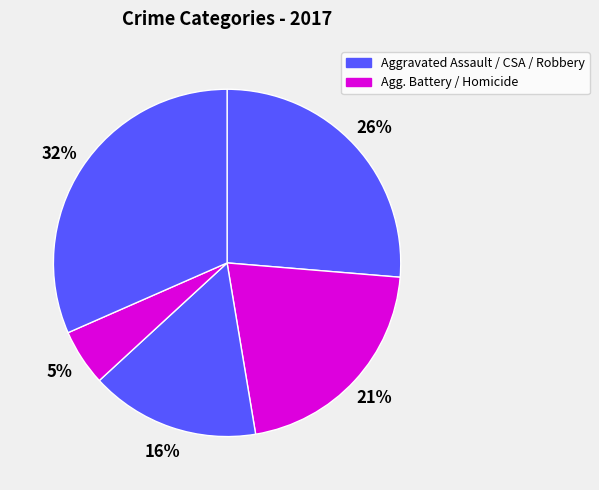

How many segments does this pie chart have?

5